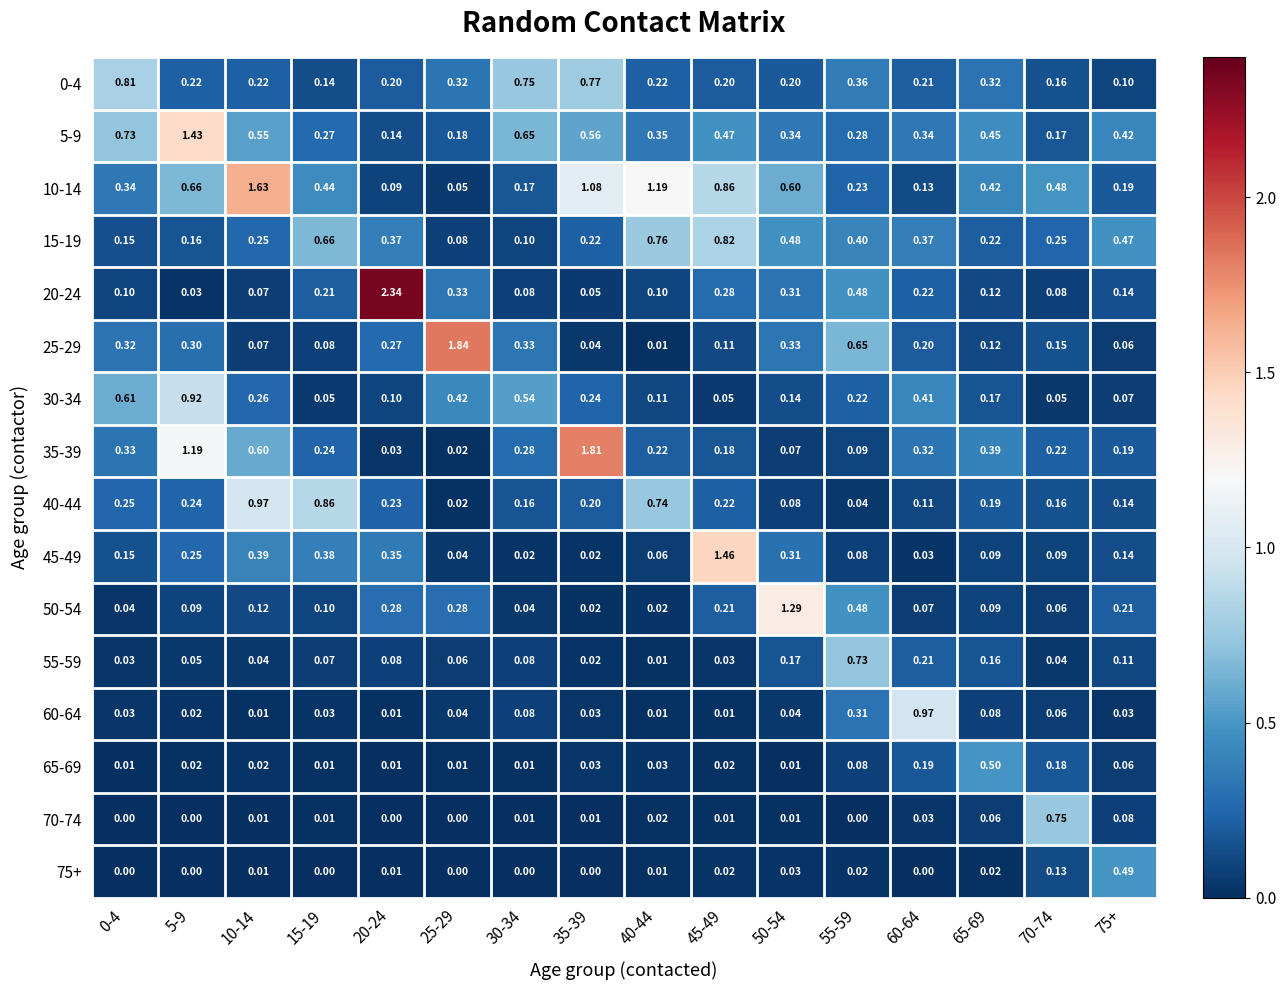

Count the number of categories in the chart.

16